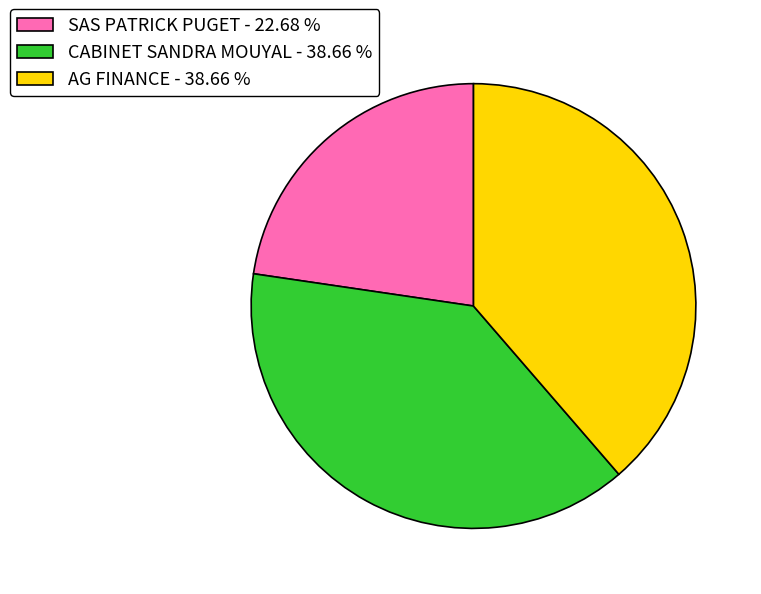

Is it true that CABINET SANDRA MOUYAL is 39% of the pie?

True